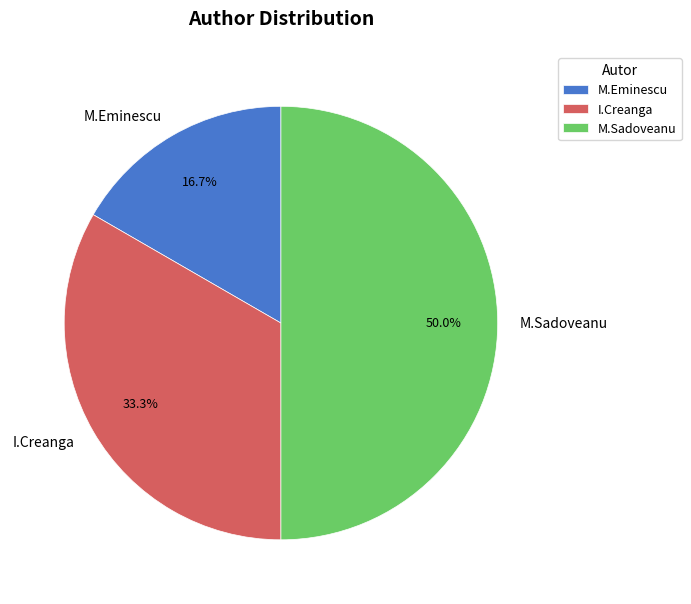

What is the ratio of the value at I.Creanga to the value at M.Eminescu?

2.0